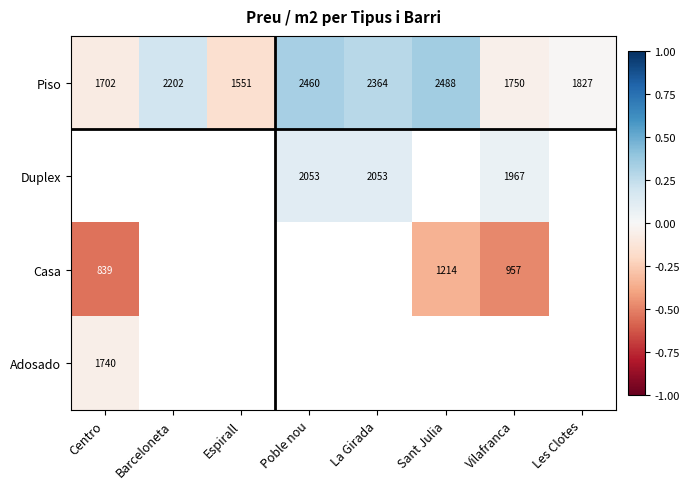

How many values in the Duplex series exceed 0?

3